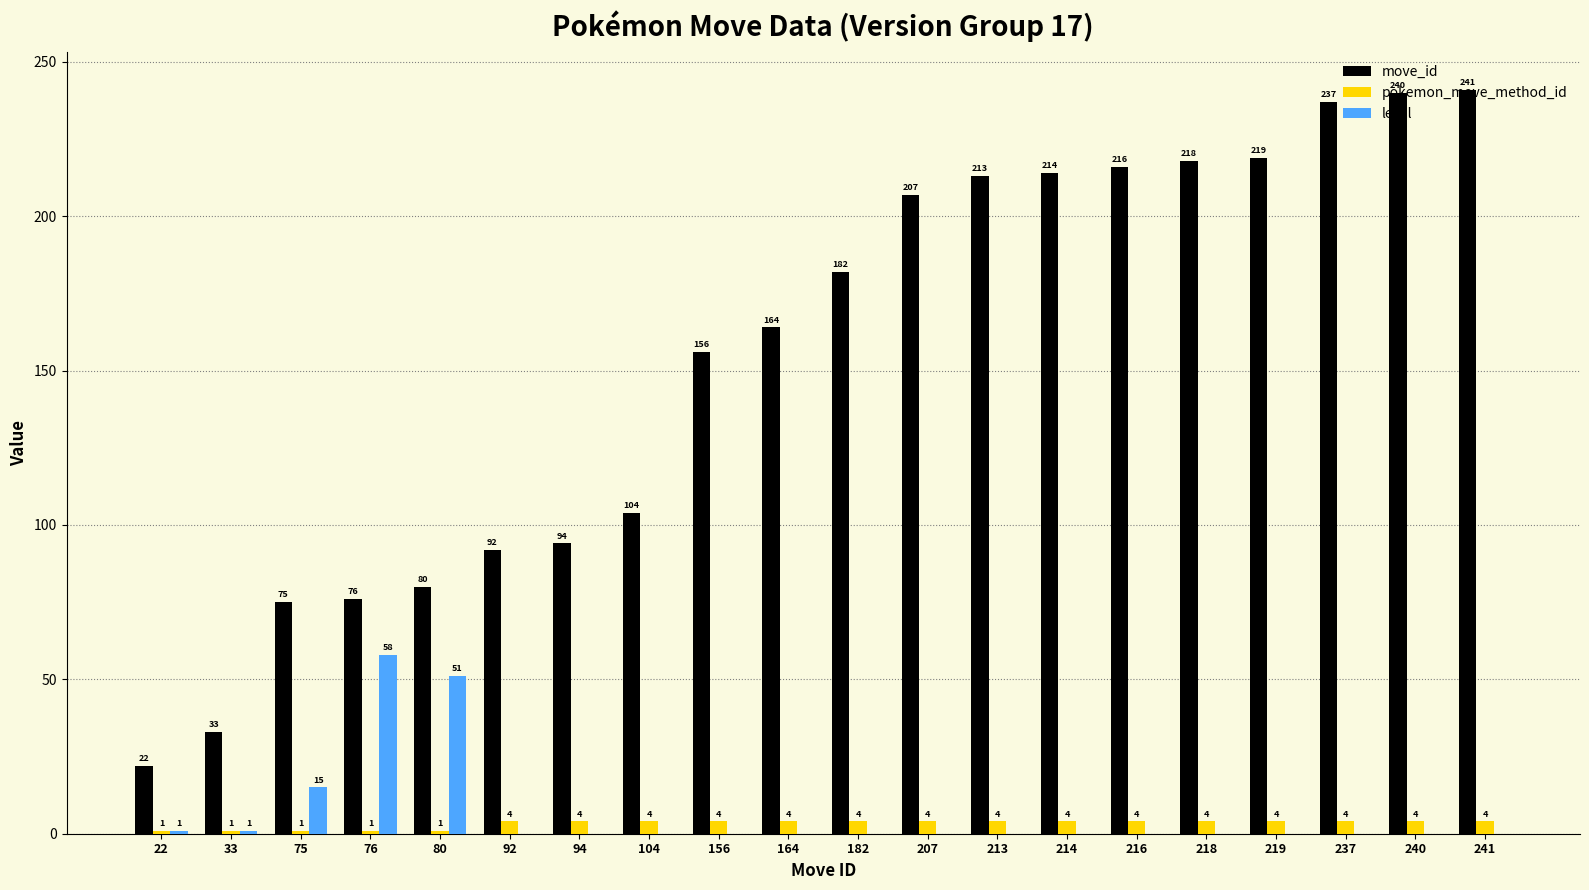

How many categories are shown in the chart?

20